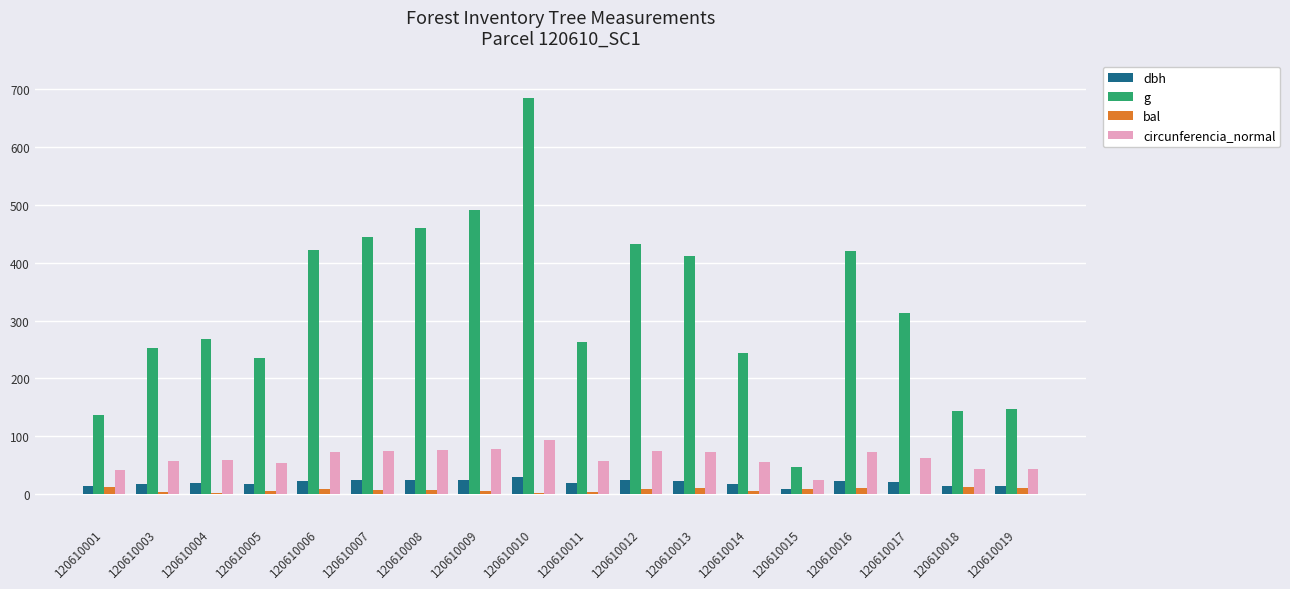

What is the total value across all series at 120610015?

87.8